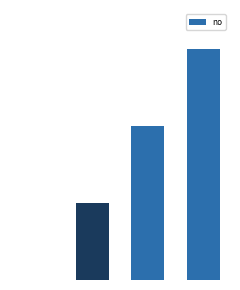

Reading left to right, what are all the values shown in this chart?

0	1	2	3